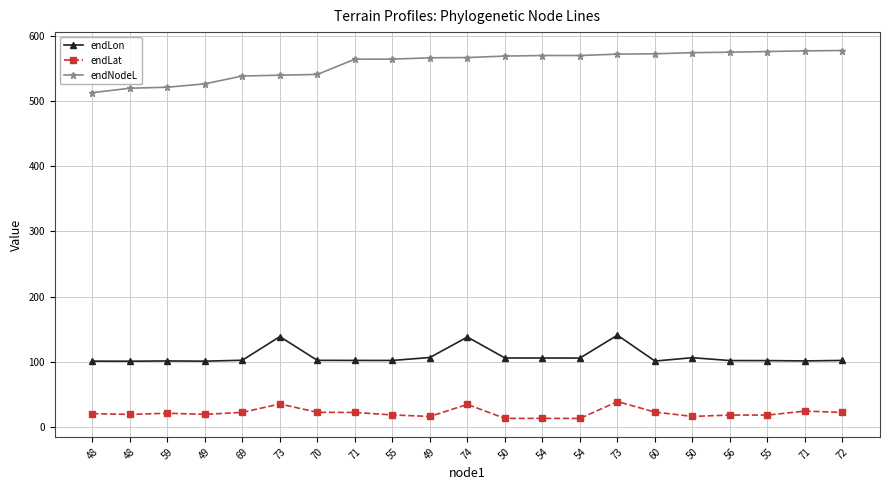

Is this an area chart (filled region under the line)?

No